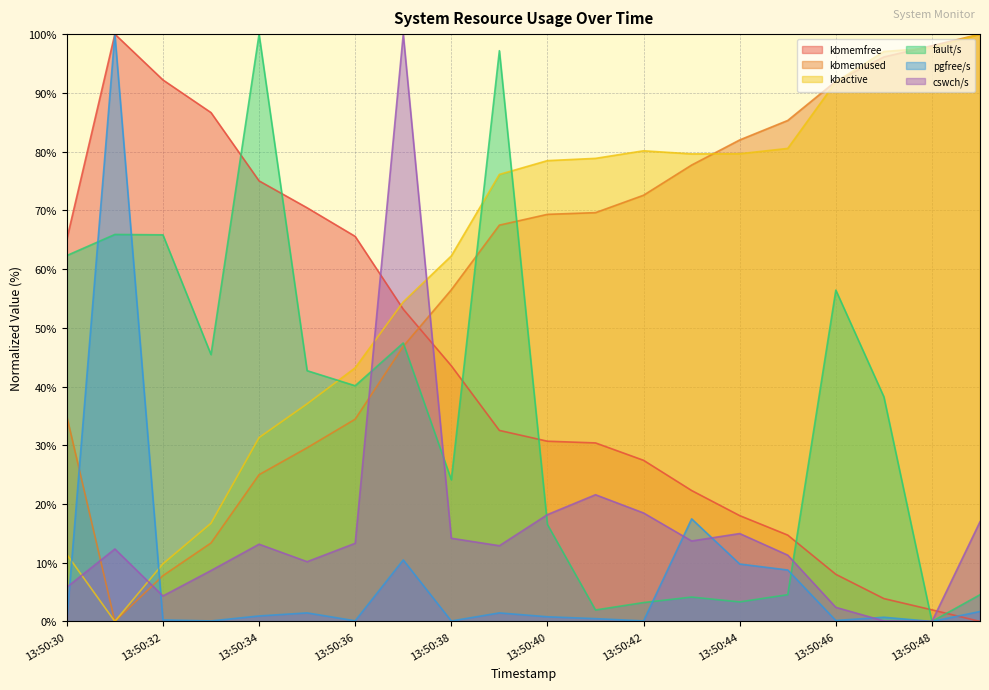

How many interior local peaks does the kbmemfree series have?

1